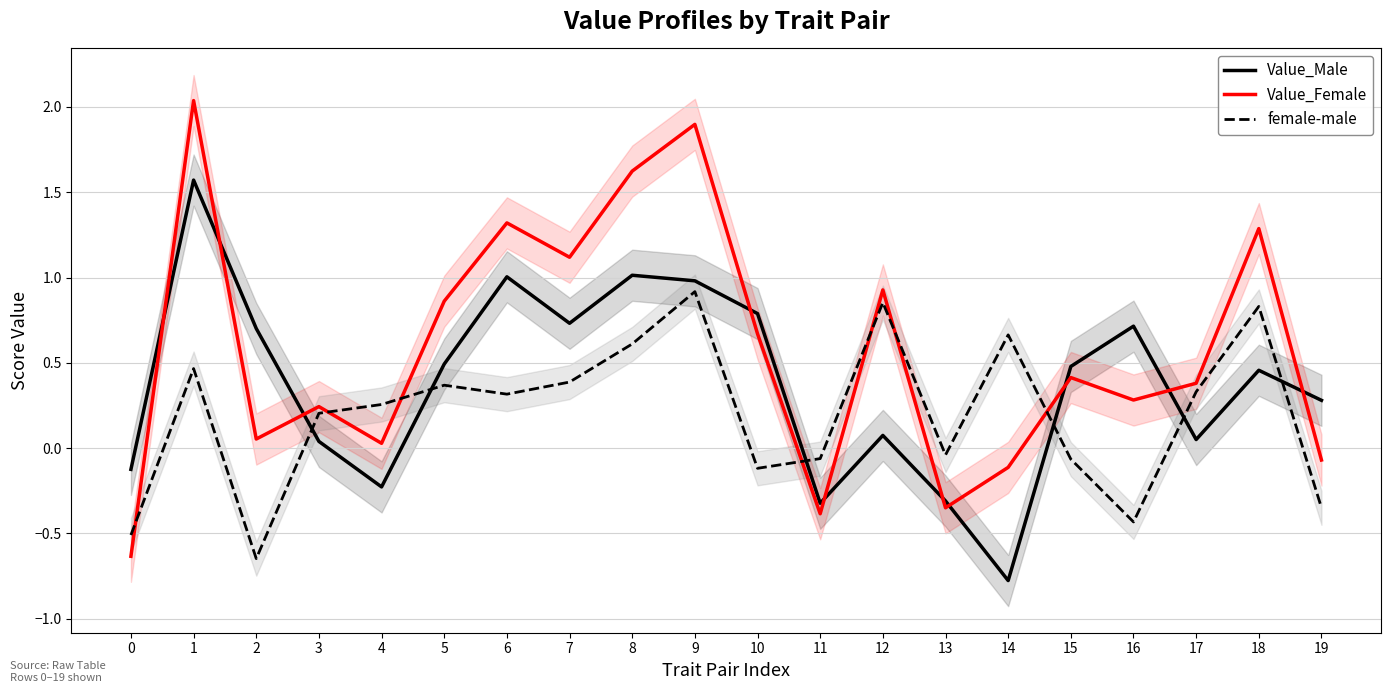

Reading right to left, what are all the values shown in this chart?

Value_Male: 0.3	0.5	0.1	0.7	0.5	-0.8	-0.3	0.1	-0.3	0.8	1.0	1.0	0.7	1.0	0.5	-0.2	0.0	0.7	1.6	-0.1
Value_Female: -0.1	1.3	0.4	0.3	0.4	-0.1	-0.4	0.9	-0.4	0.7	1.9	1.6	1.1	1.3	0.9	0.0	0.2	0.1	2.0	-0.6
female-male: -0.3	0.8	0.3	-0.4	-0.1	0.7	-0.0	0.9	-0.1	-0.1	0.9	0.6	0.4	0.3	0.4	0.3	0.2	-0.6	0.5	-0.5